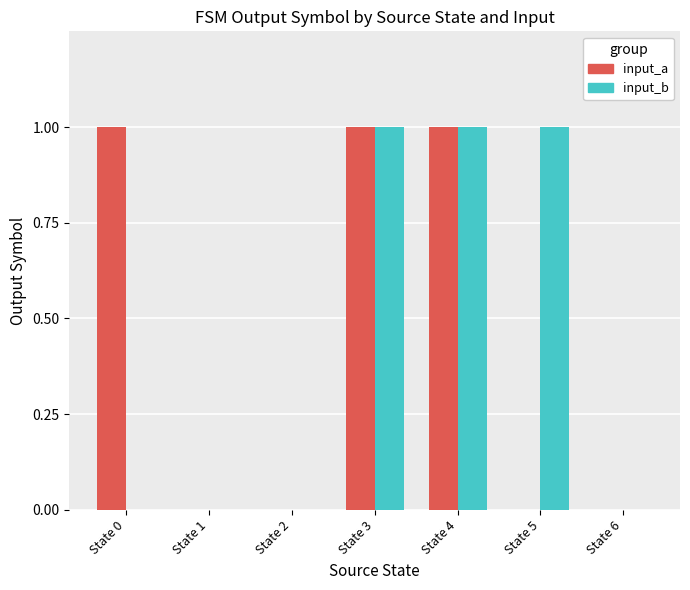

How many input_b values are between 0 and 1?

7